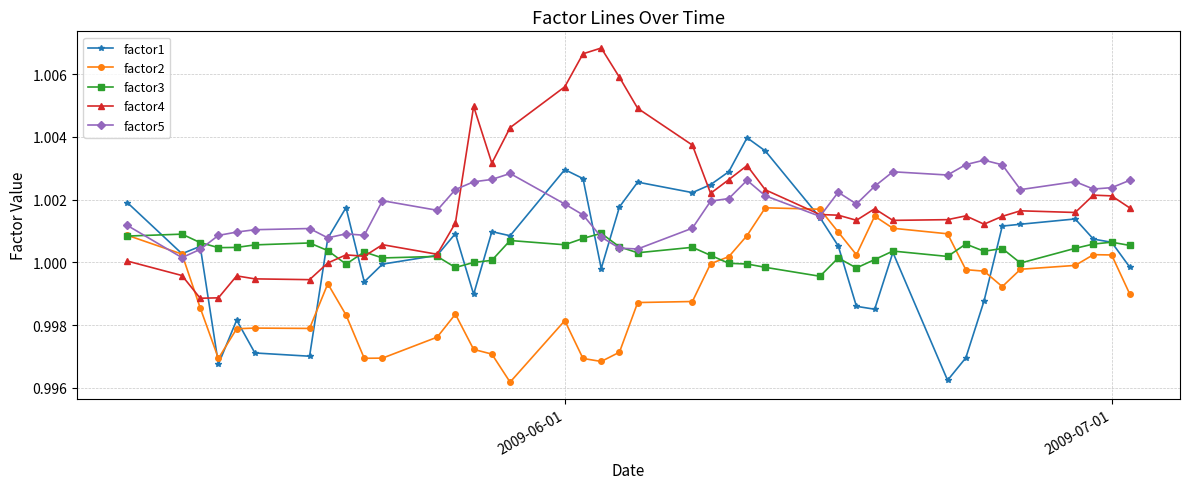

How many times do factor2 and factor5 cross each other?

4